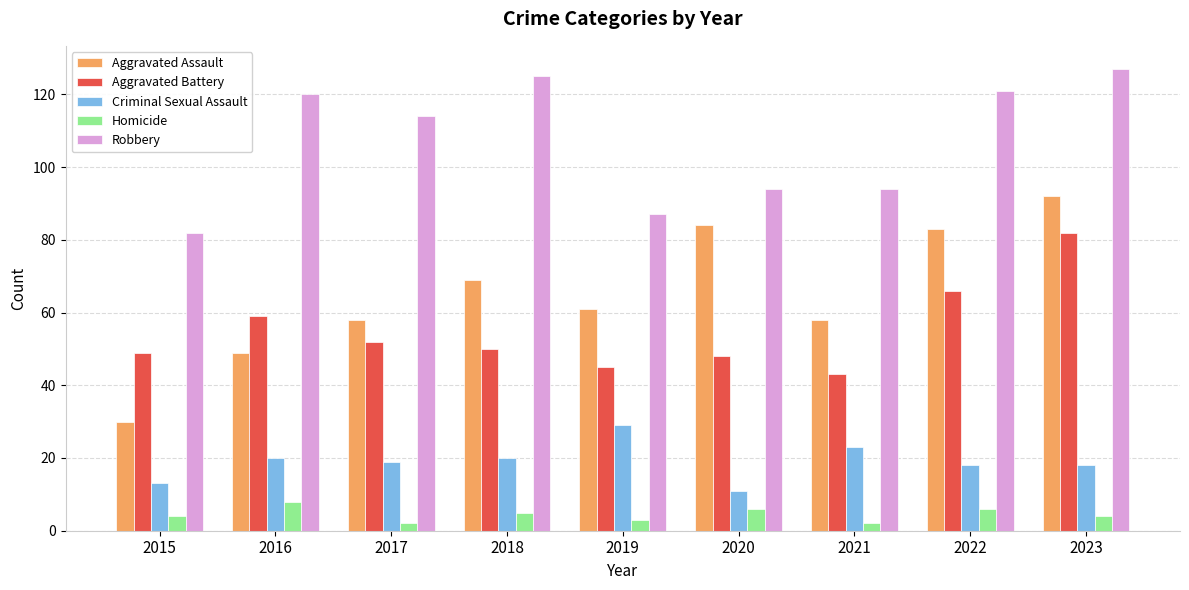

How many groups of bars are there?

9